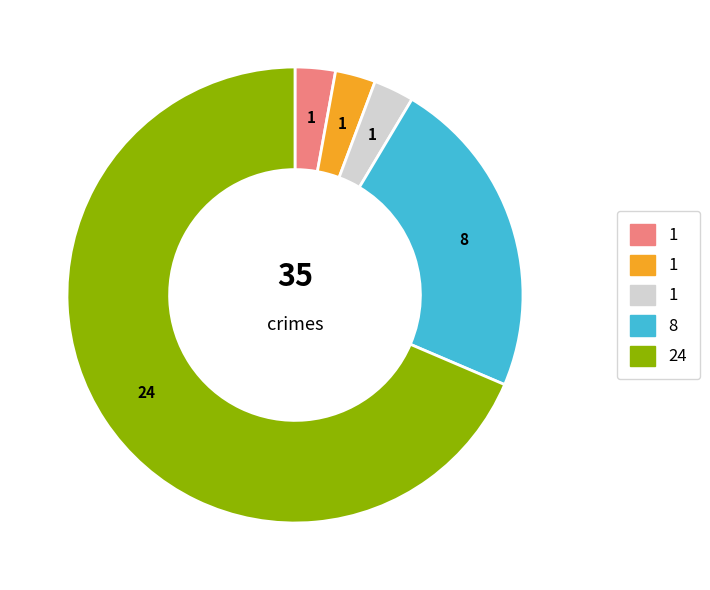

Does any single category account for the majority?

Yes